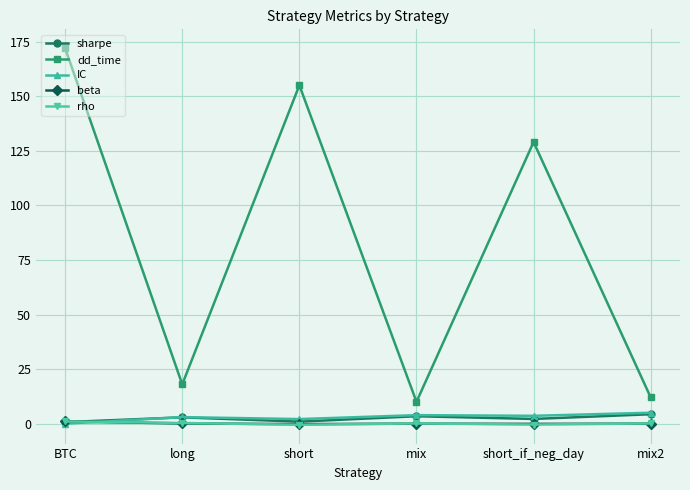

Where is dd_time nearest to the value 91?

short_if_neg_day